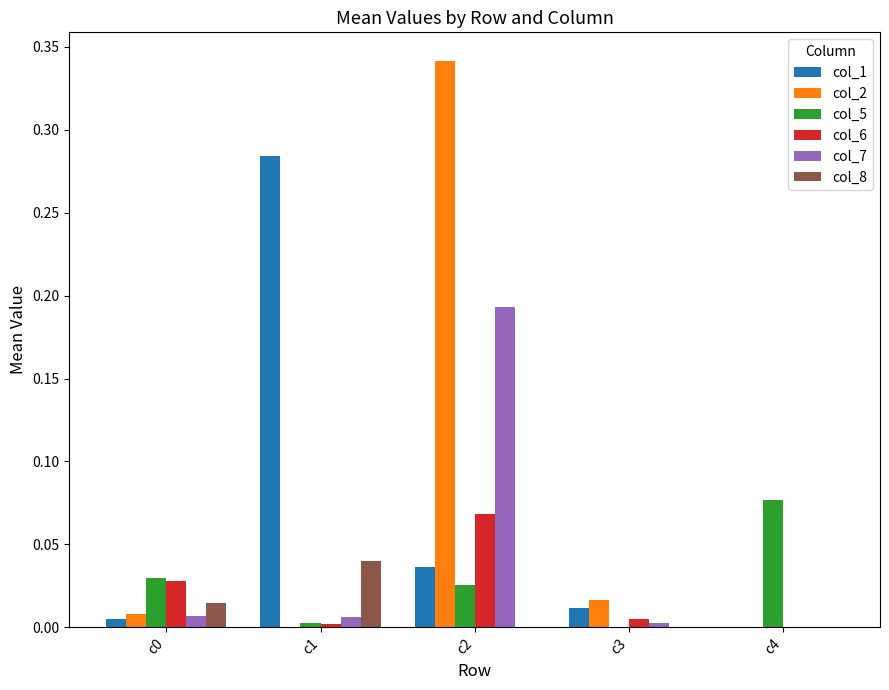

The value of col_6 at c2 is 0.0. True or false?

False